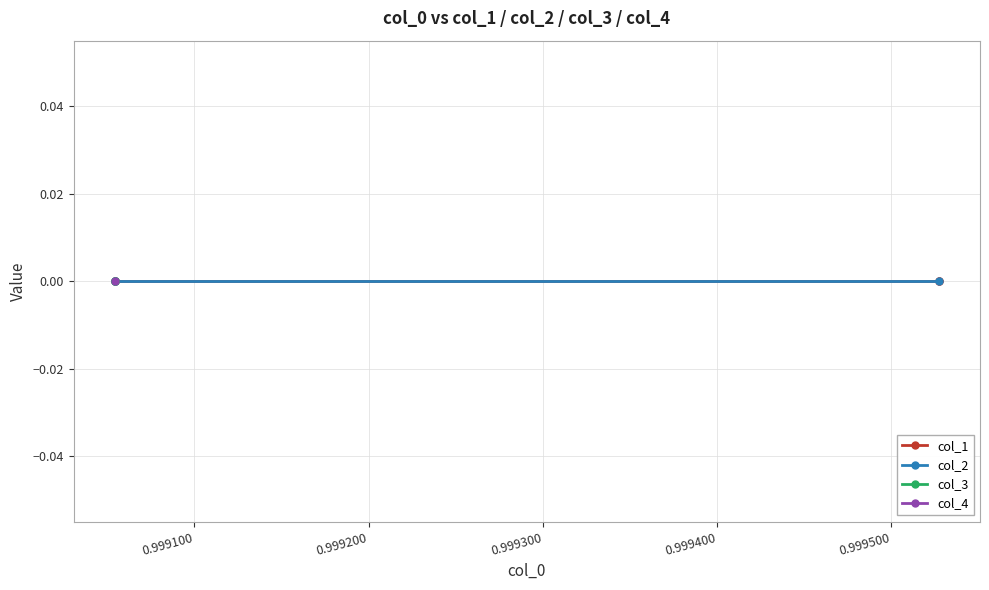

What are all the series names shown in the legend?

col_1, col_2, col_3, col_4